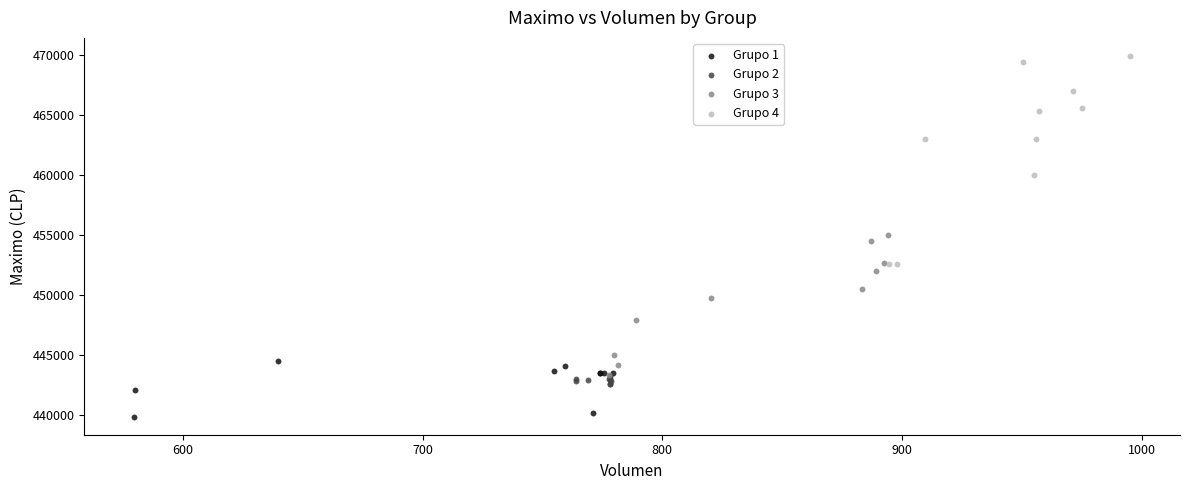

Which series reaches the maximum Y coordinate?

Grupo 4